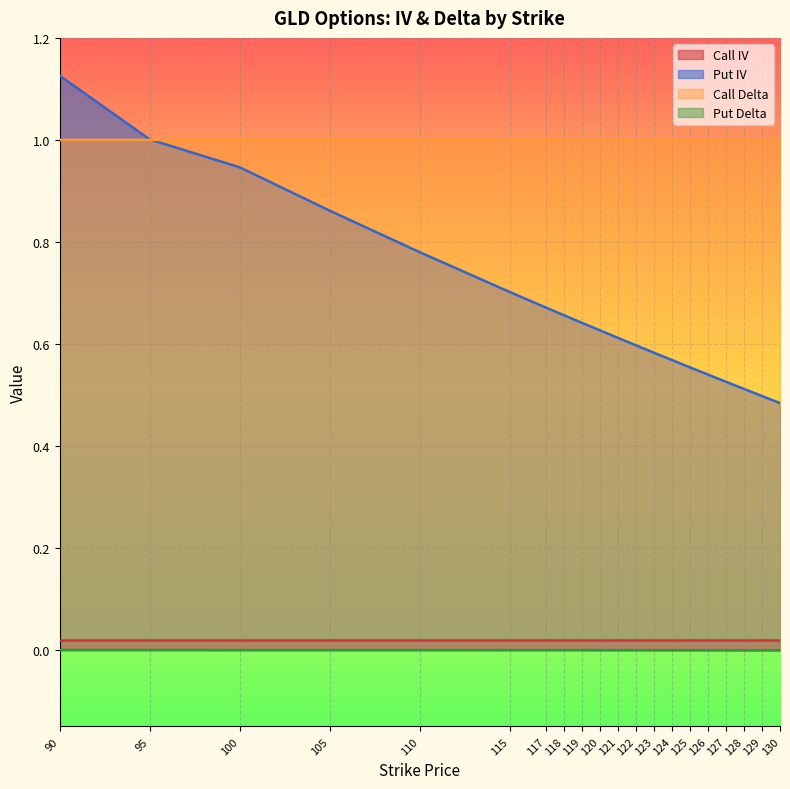

What is the maximum value shown in the chart?

1.1